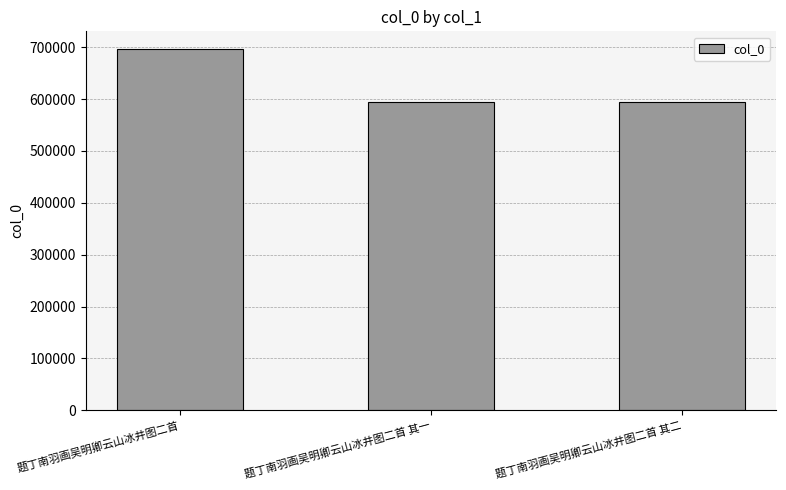

What is the change in value from 题丁南羽画吴明卿云山冰井图二首 其一 to 题丁南羽画吴明卿云山冰井图二首 其二?

+1